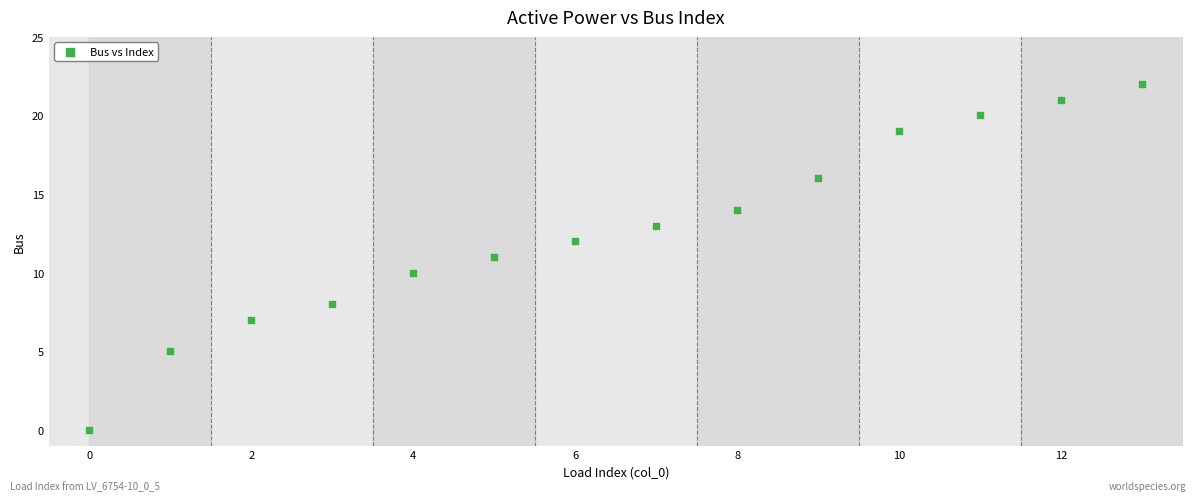

What is the range of Y values (max minus min)?

22